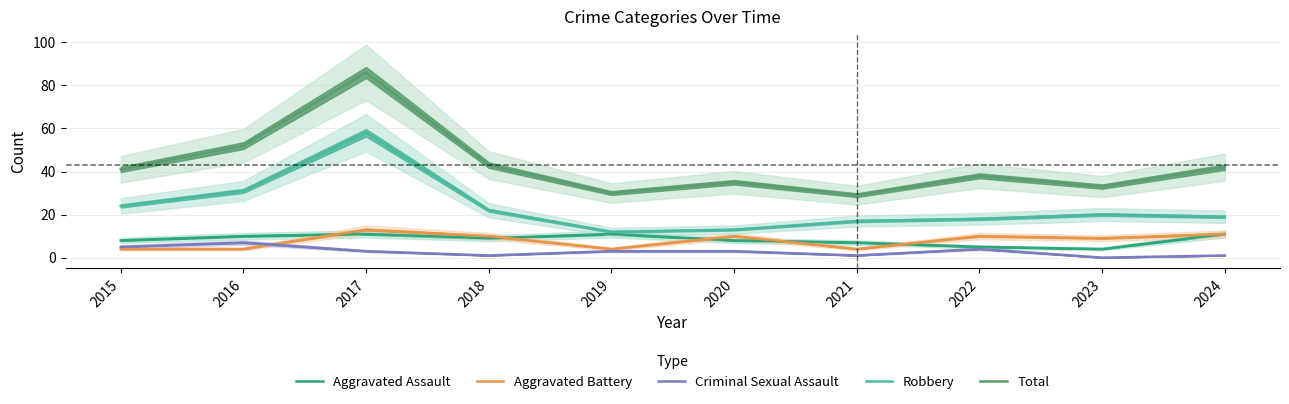

Is it true that Robbery equals 58 at 2017?

True